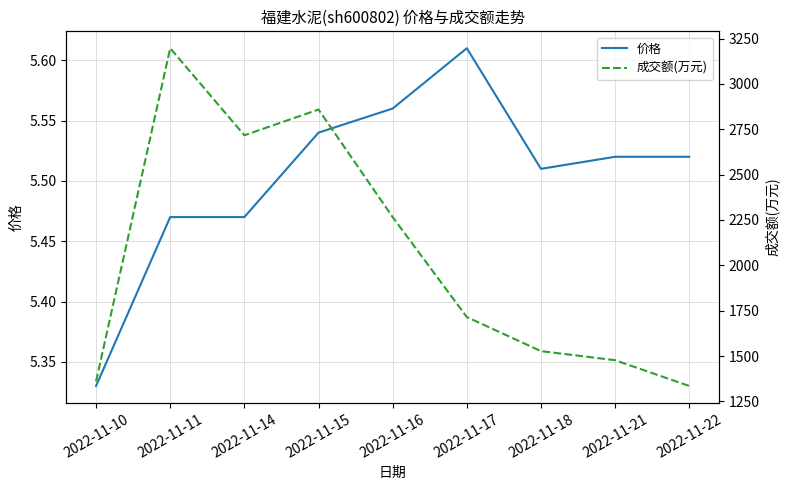

What is the minimum value for 成交额(万元)?

1335.0